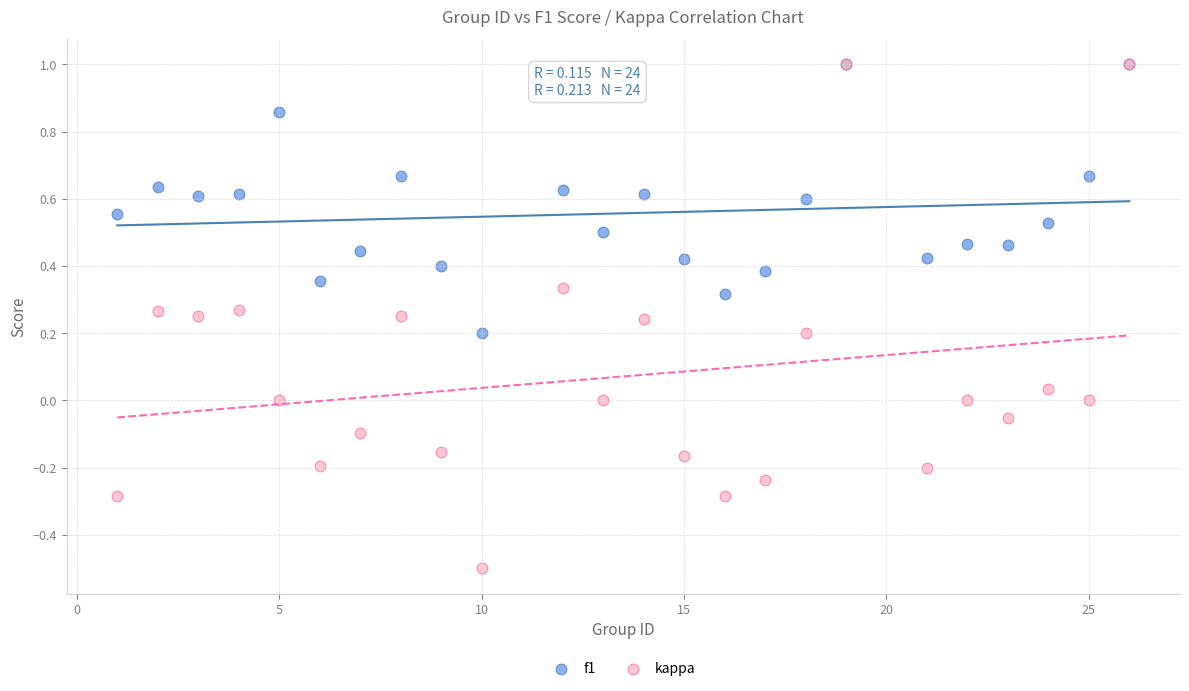

Which series reaches the minimum Y coordinate?

kappa